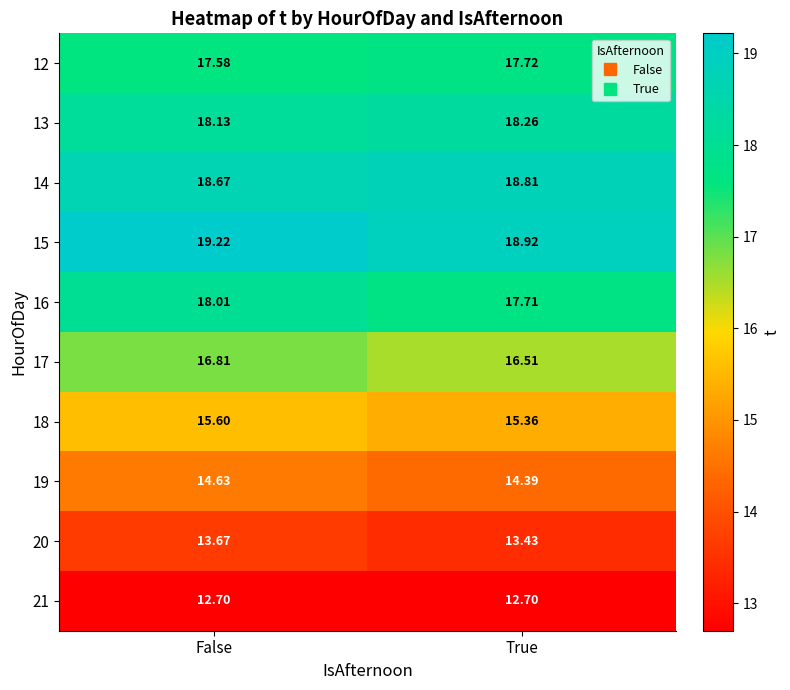

List the labels in order of 19 value, smallest first.

True, False